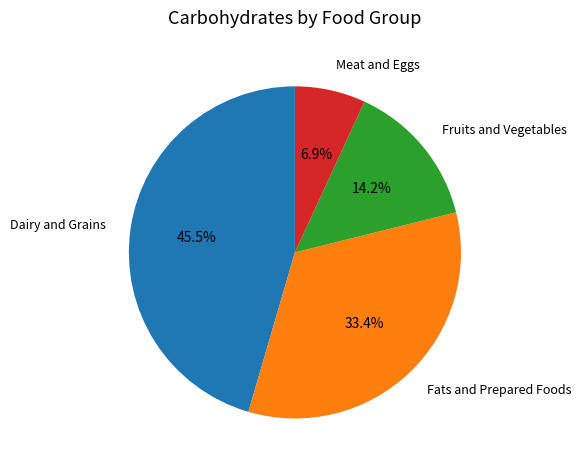

How many segments does this pie chart have?

4